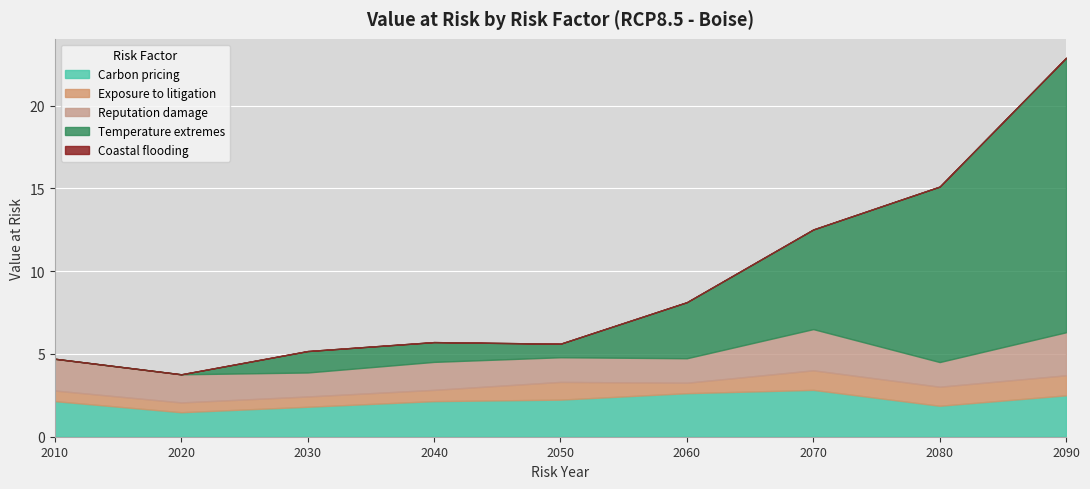

Reading right to left, transcribe all the data shown in this chart.

Carbon pricing: 2090=2.5	2080=1.9	2070=2.8	2060=2.6	2050=2.2	2040=2.1	2030=1.8	2020=1.5	2010=2.1
Exposure to litigation: 2090=1.2	2080=1.1	2070=1.2	2060=0.6	2050=1.1	2040=0.7	2030=0.6	2020=0.6	2010=0.6
Reputation damage: 2090=2.6	2080=1.5	2070=2.5	2060=1.5	2050=1.5	2040=1.7	2030=1.4	2020=1.7	2010=1.9
Temperature extremes: 2090=16.6	2080=10.6	2070=6.0	2060=3.4	2050=0.8	2040=1.2	2030=1.3	2020=0.0	2010=0.0
Coastal flooding: 2090=0.0	2080=0.0	2070=0.0	2060=0.0	2050=0.0	2040=0.0	2030=0.0	2020=0.0	2010=0.0